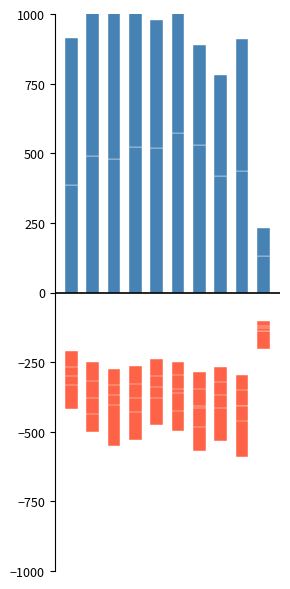

Are the bars horizontal?

No